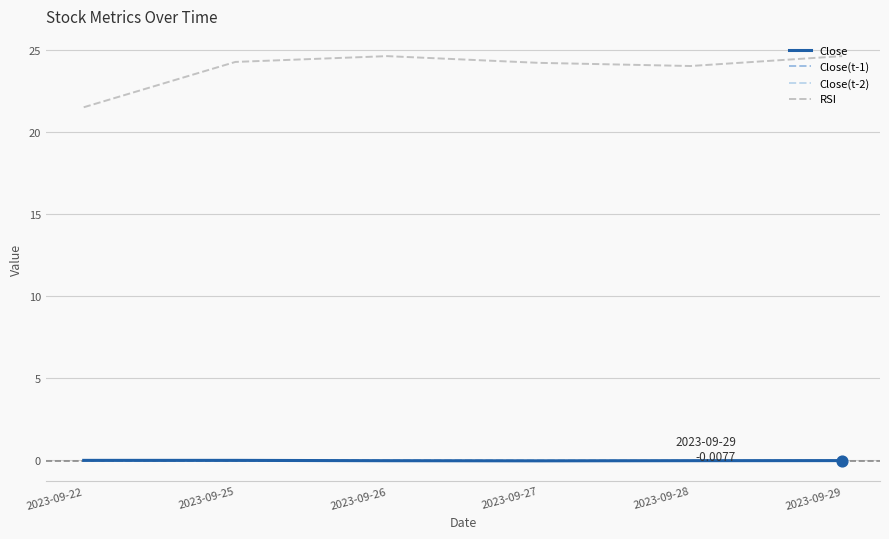

Is the value of RSI at 2023-09-22 greater than the value of Close at 2023-09-26?

Yes